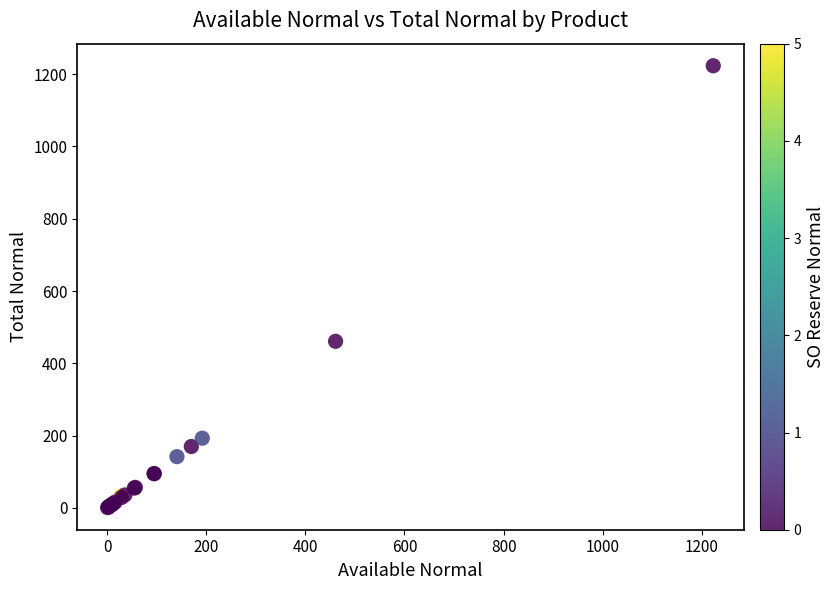

What Y value in the scatter plot is closest to 612?

461